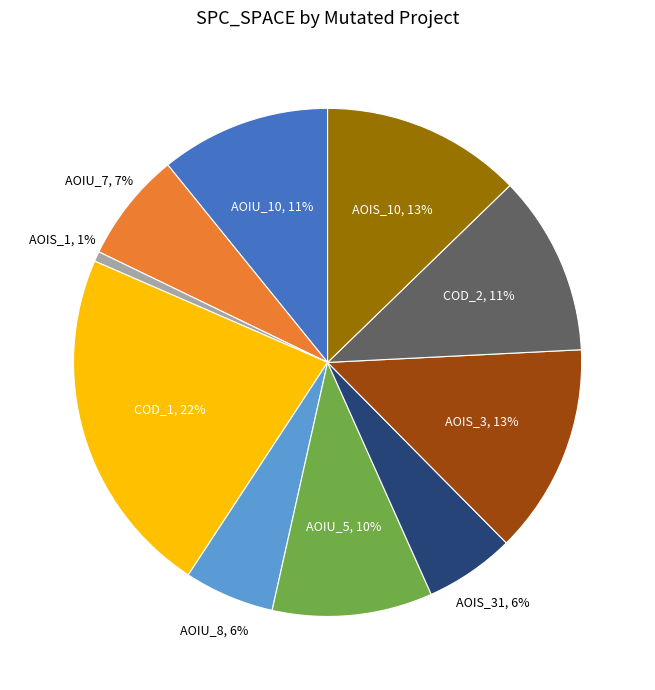

To the nearest percent, what is the average slice percentage?

10%